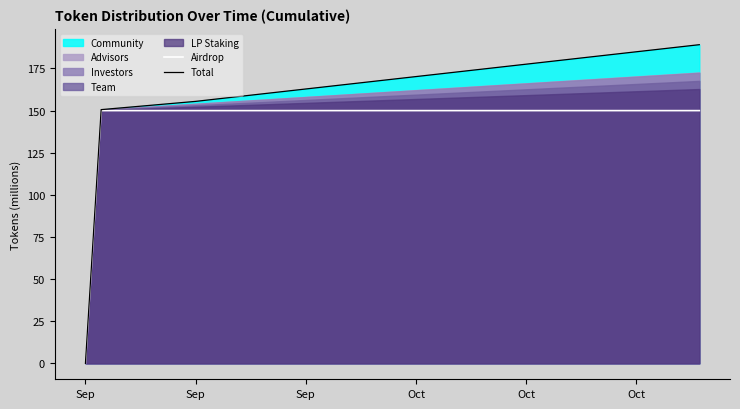

What is the maximum value shown in the chart?

189.1